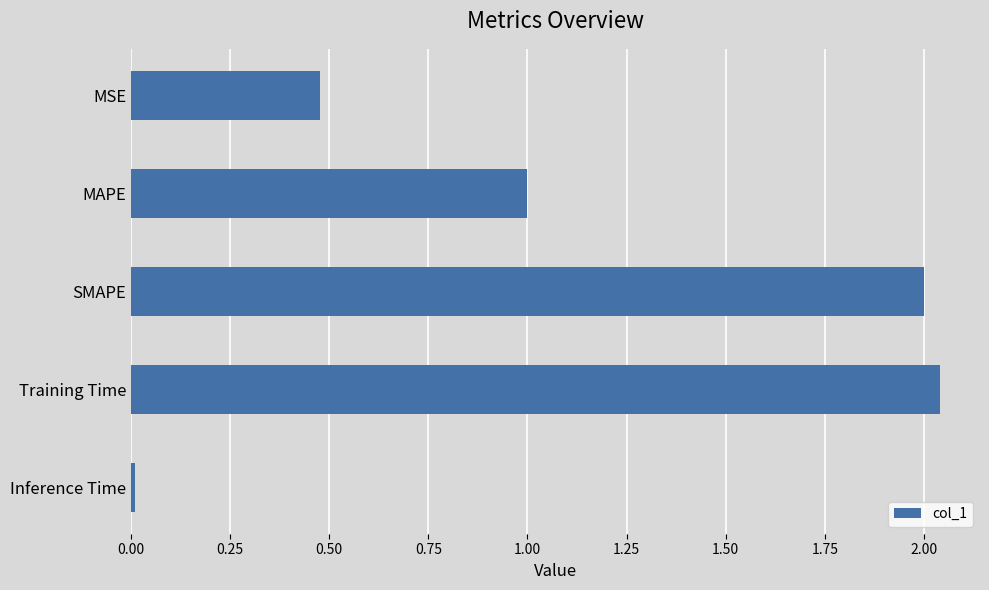

True or false: the data shows 2.0 at Training Time.

True